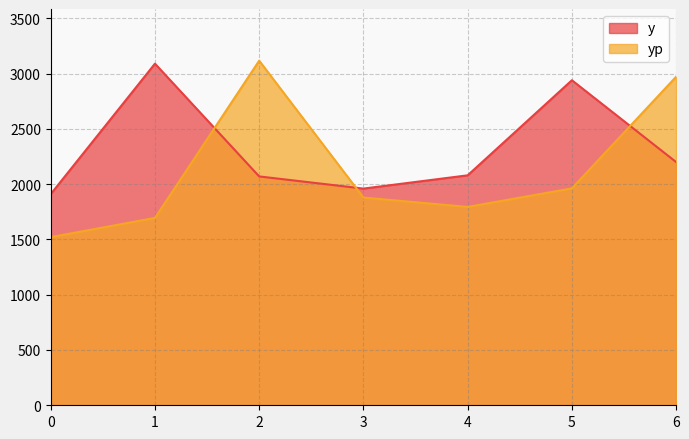

The value of y at 0 is 1150.6. True or false?

False